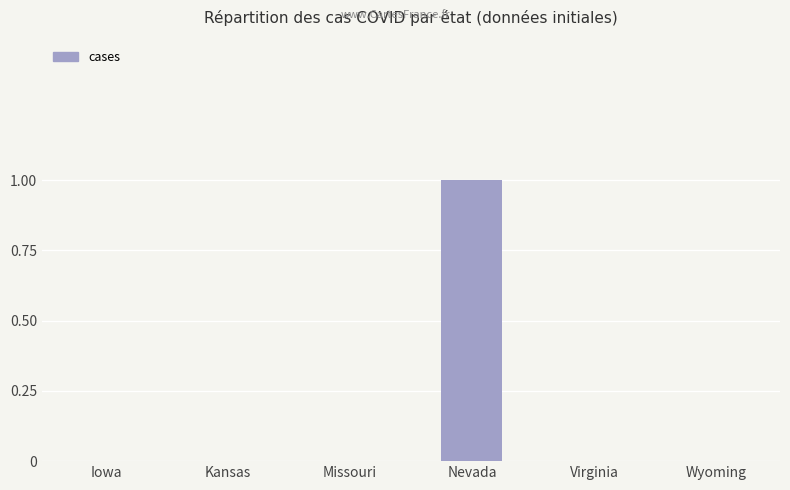

Is it true that the value at Virginia is -1?

False